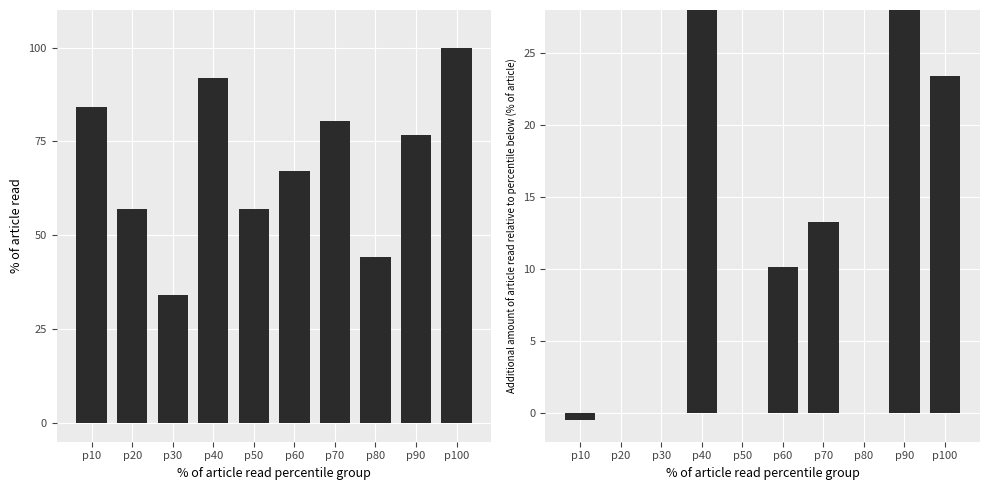

At p30, list the series in order from smallest to largest.

Precio promedio ponderado, Volumen